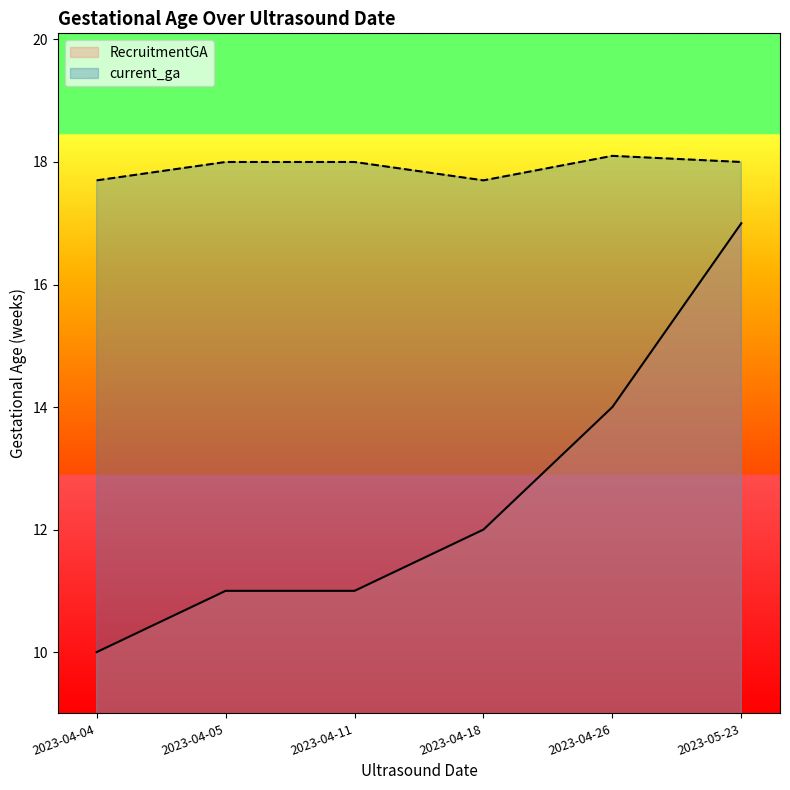

At which category does current_ga reach its first local valley?

2023-04-18